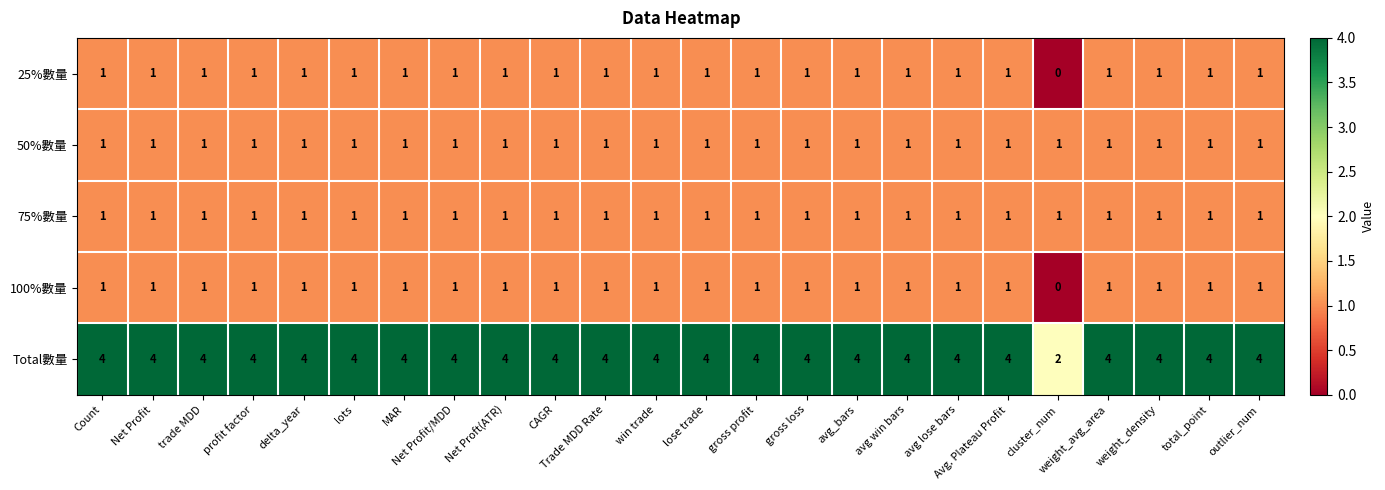

At how many categories does at least one series exceed 3?

23